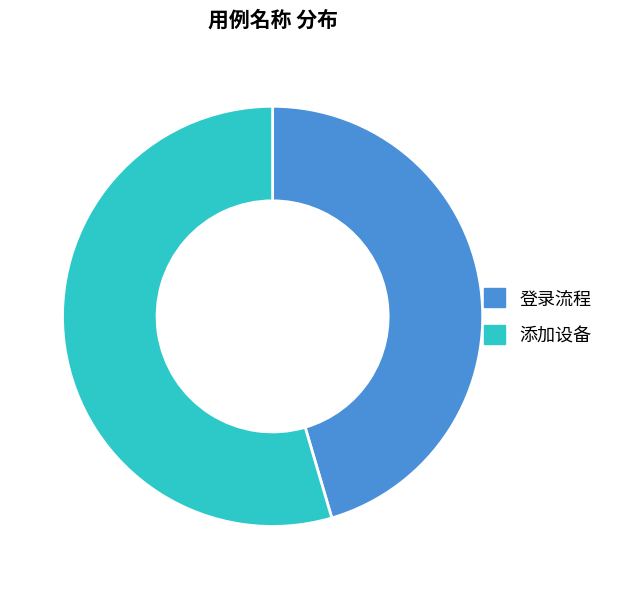

Does 登录流程 represent more than half of the total?

No